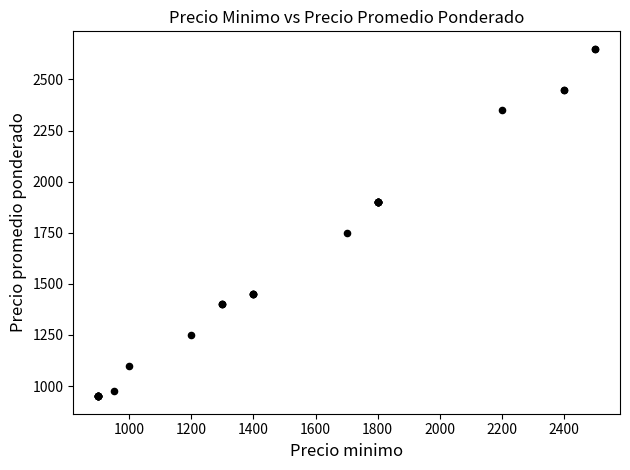

What Y value in the scatter plot is closest to 1800?

1750